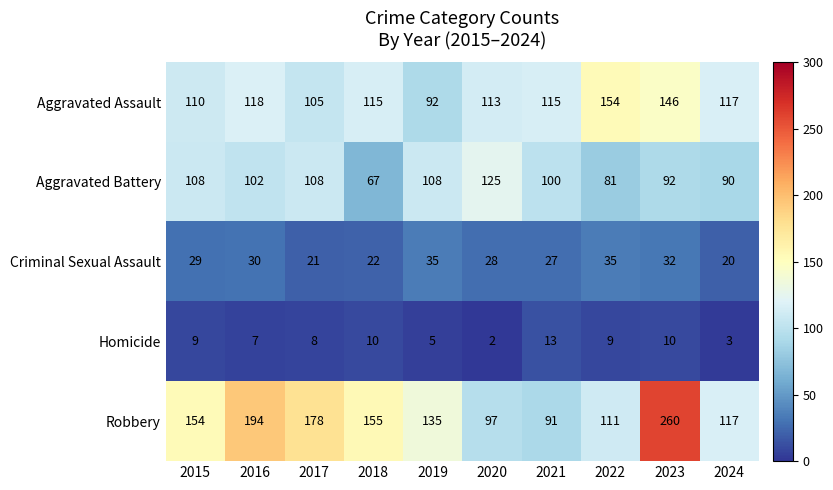

What is the difference between the second highest and second lowest values in the Criminal Sexual Assault series?

14